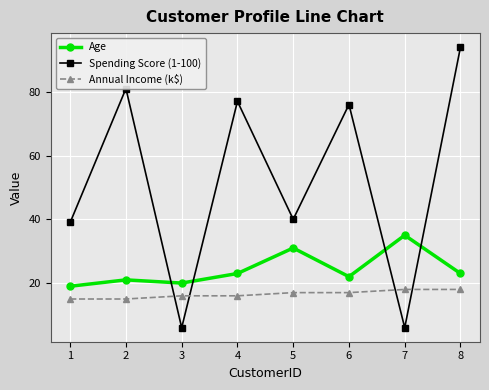

True or false: Annual Income (k$) and Age intersect in this chart.

False